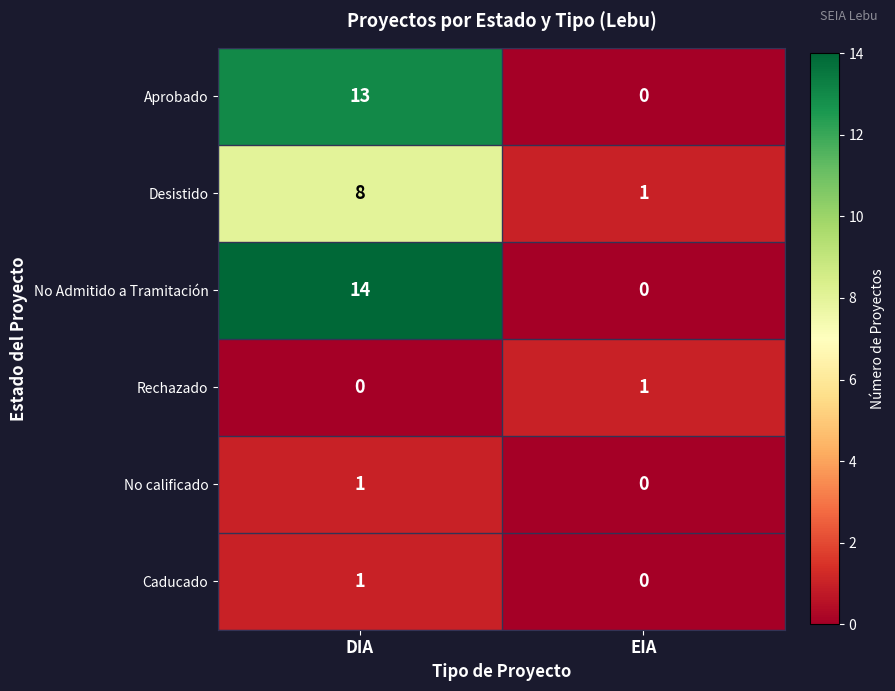

Which category has the highest value across all series?

DIA